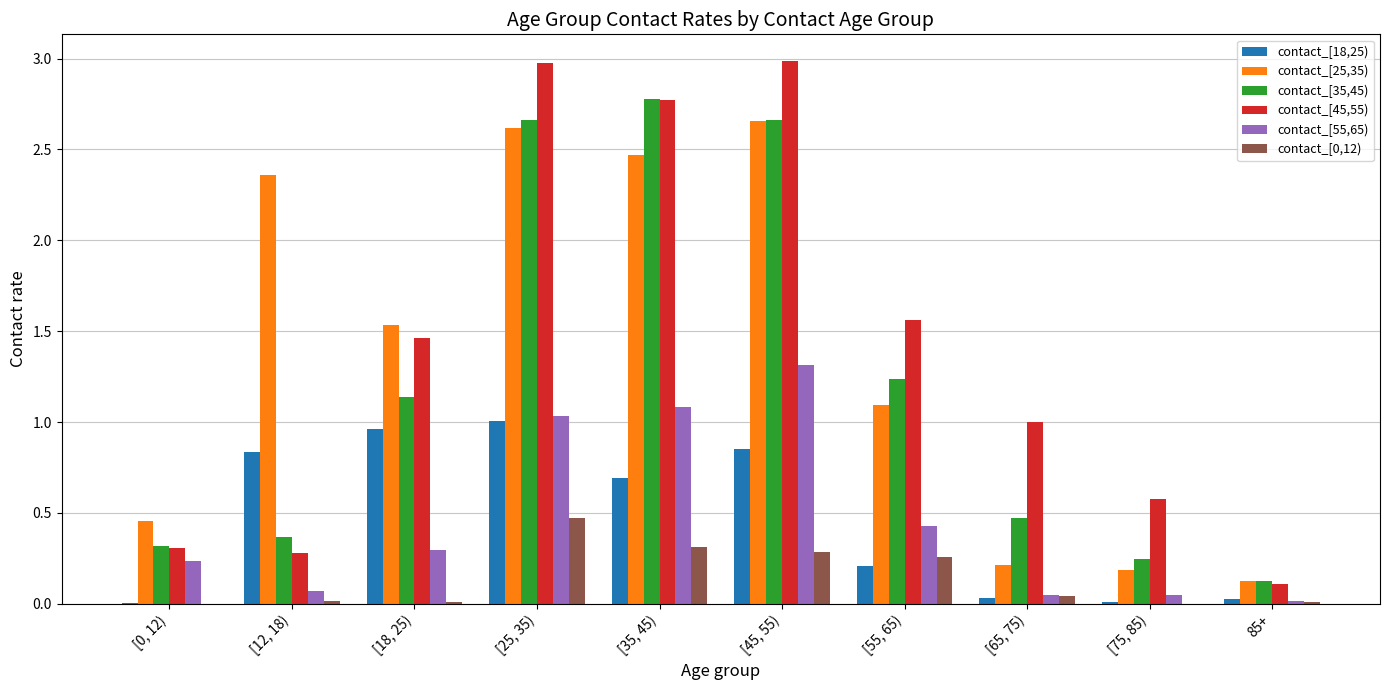

Are the bars grouped side by side (vs. stacked)?

Yes